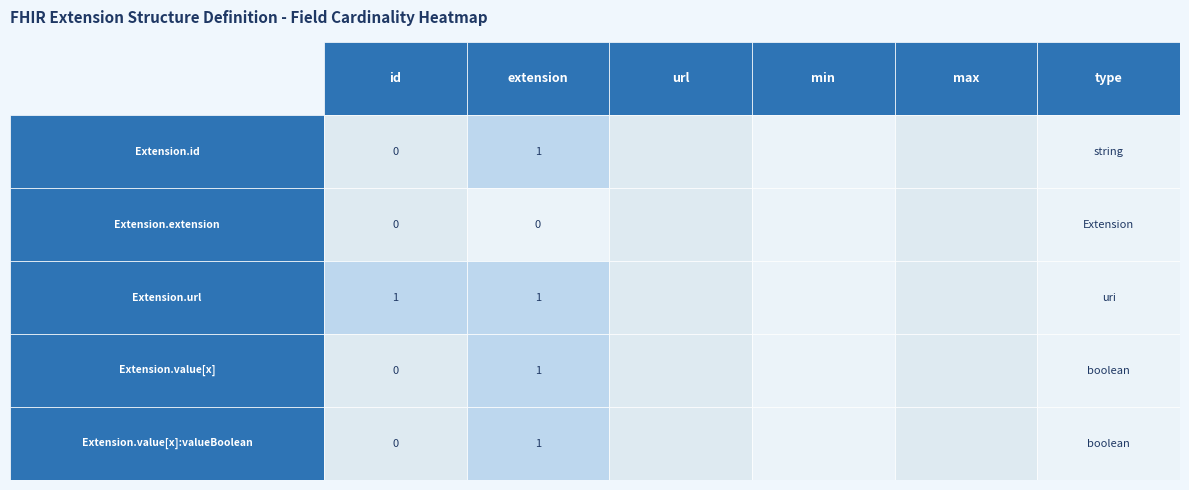

Is the value of Extension.url at 1 greater than the value of Extension.id at 2?

Yes